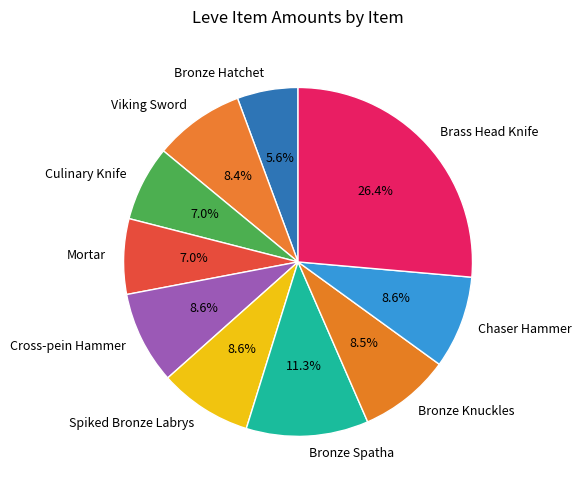

Which slice is the largest?

Brass Head Knife